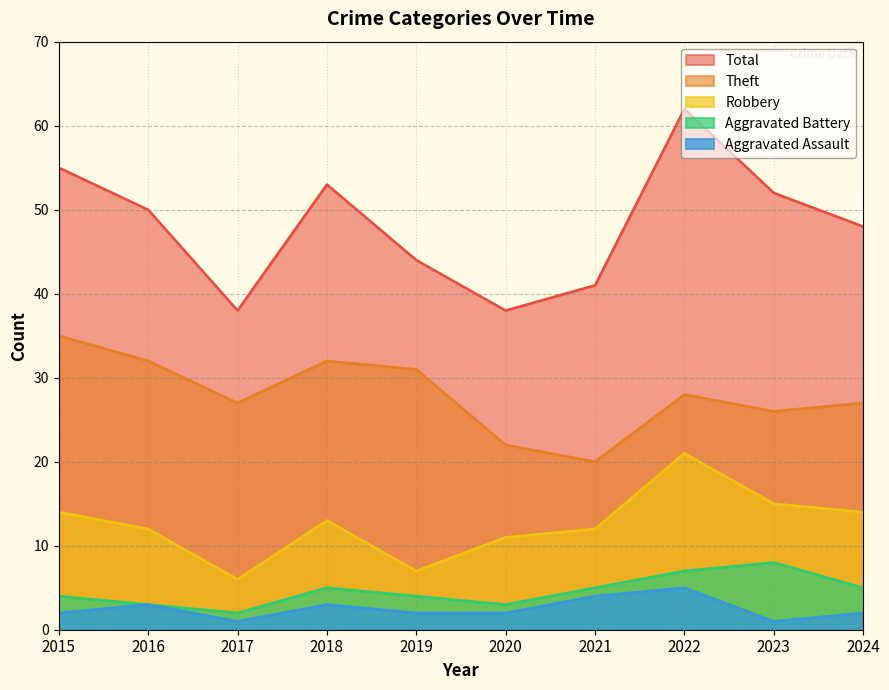

Which series has the largest total across all categories?

Total